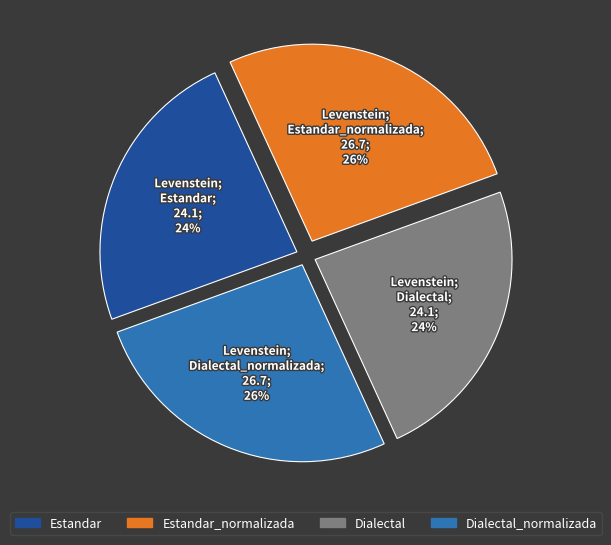

Is the sum of Estandar_normalizada and Dialectal_normalizada greater than half?

Yes